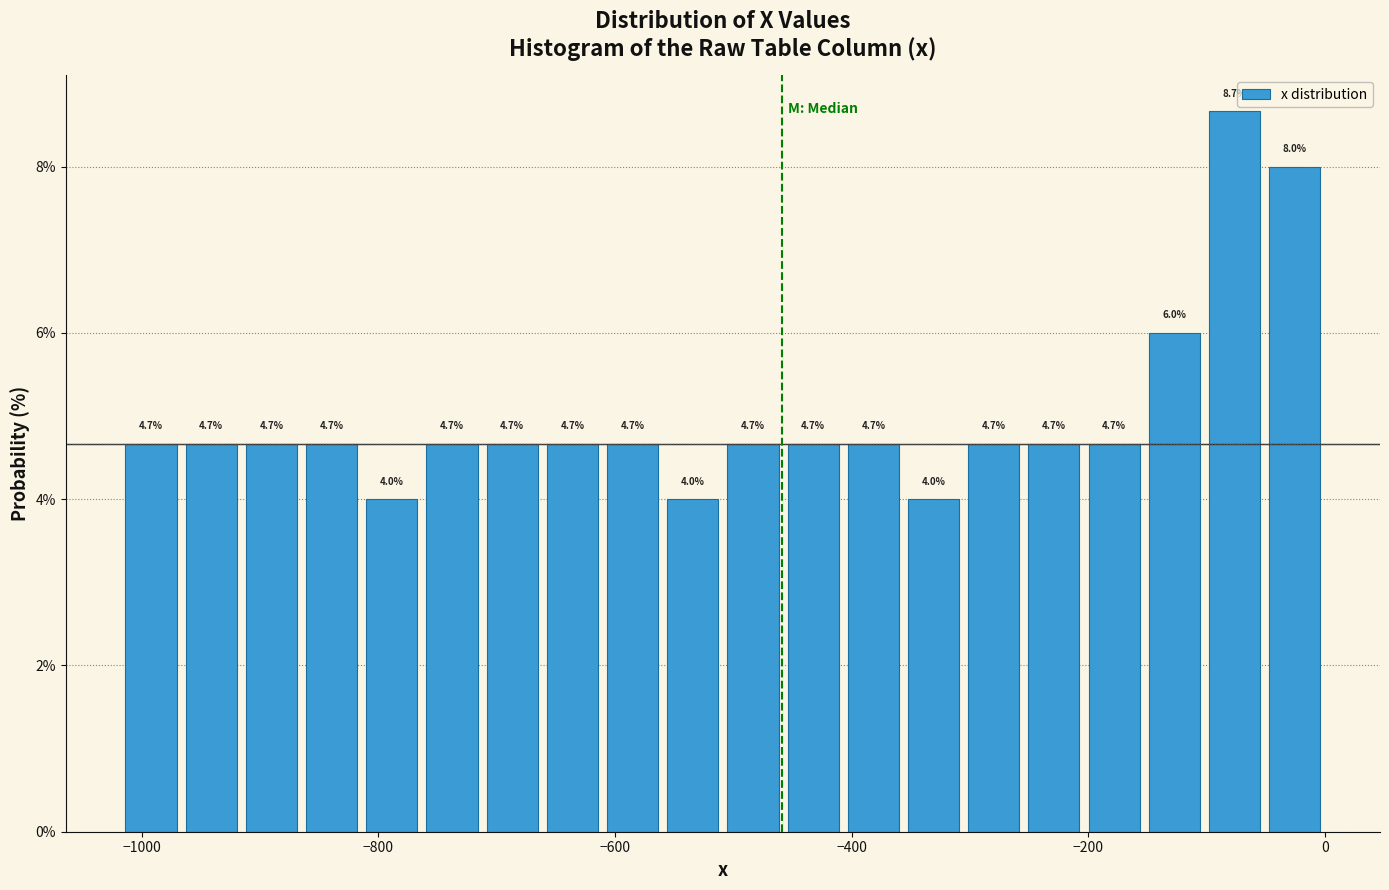

Read against the x-axis, roughly where is the centre of the tallest bar?

-80